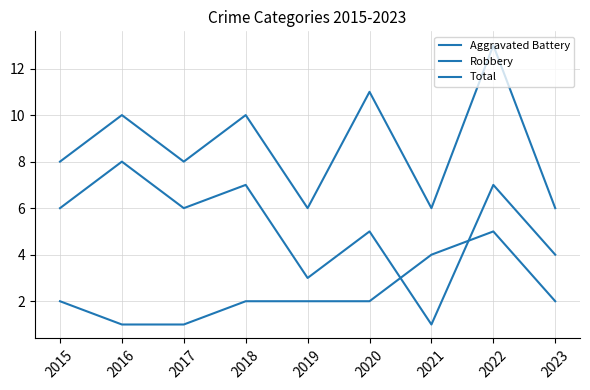

Reading right to left, list all the values displayed in this chart.

Aggravated Battery: 2	5	4	2	2	2	1	1	2
Robbery: 4	7	1	5	3	7	6	8	6
Total: 6	13	6	11	6	10	8	10	8